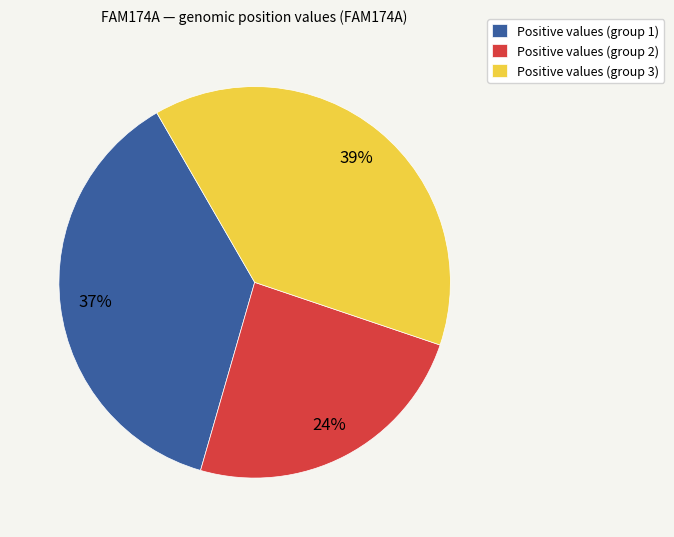

Is the sum of Positive values (group 1) and Positive values (group 2) greater than half?

Yes